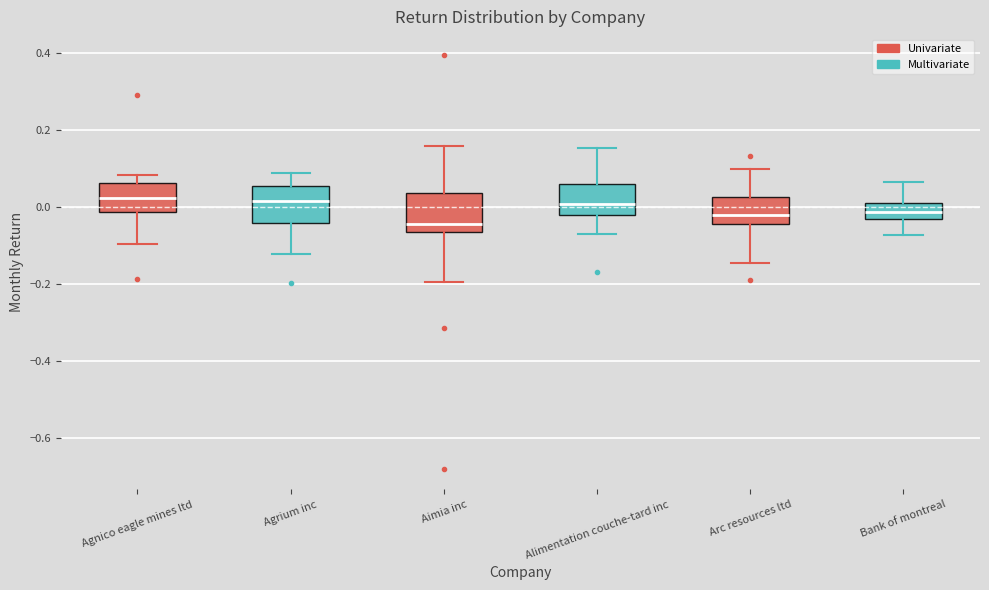

Reading left to right, transcribe this box plot: for each box, give where its median line is, the range the box spans, and where its two whiskers end, as read against the y-axis. The values are not printed on the chart, so give them approximately, as read against the axis.

Agnico eagle mines ltd: median 0.02, box -0.02 to 0.06, whiskers -0.10 to 0.08
Agrium inc: median 0.02, box -0.04 to 0.06, whiskers -0.12 to 0.08
Aimia inc: median -0.04, box -0.06 to 0.04, whiskers -0.20 to 0.16
Alimentation couche-tard inc: median 0.00, box -0.02 to 0.06, whiskers -0.08 to 0.16
Arc resources ltd: median -0.02, box -0.04 to 0.02, whiskers -0.14 to 0.10
Bank of montreal: median -0.02, box -0.04 to 0.00, whiskers -0.08 to 0.06